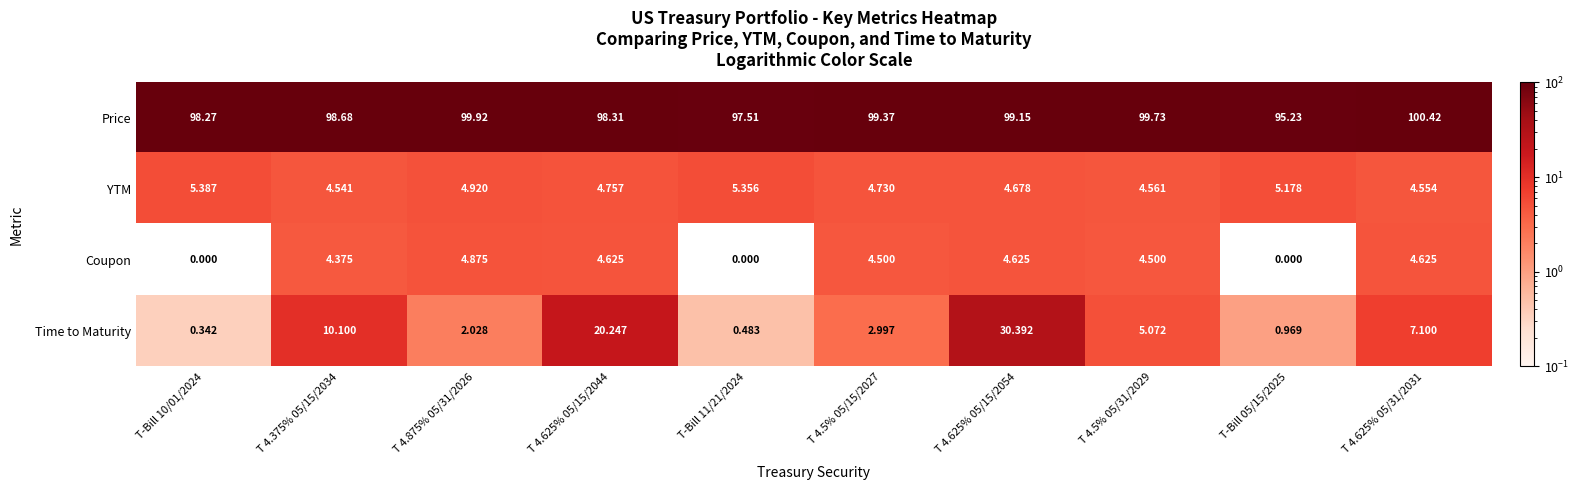

Which series has the largest total across all categories?

Price